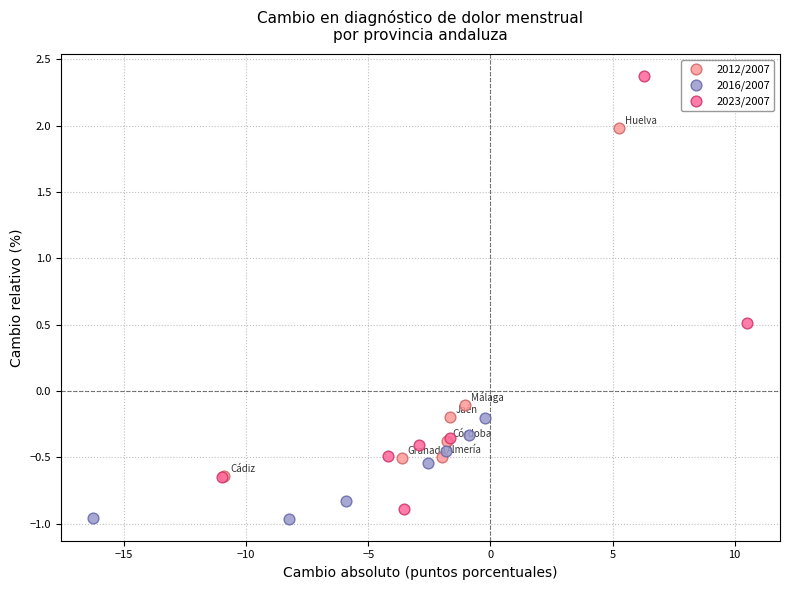

Which series contains the highest Y value?

2023/2007